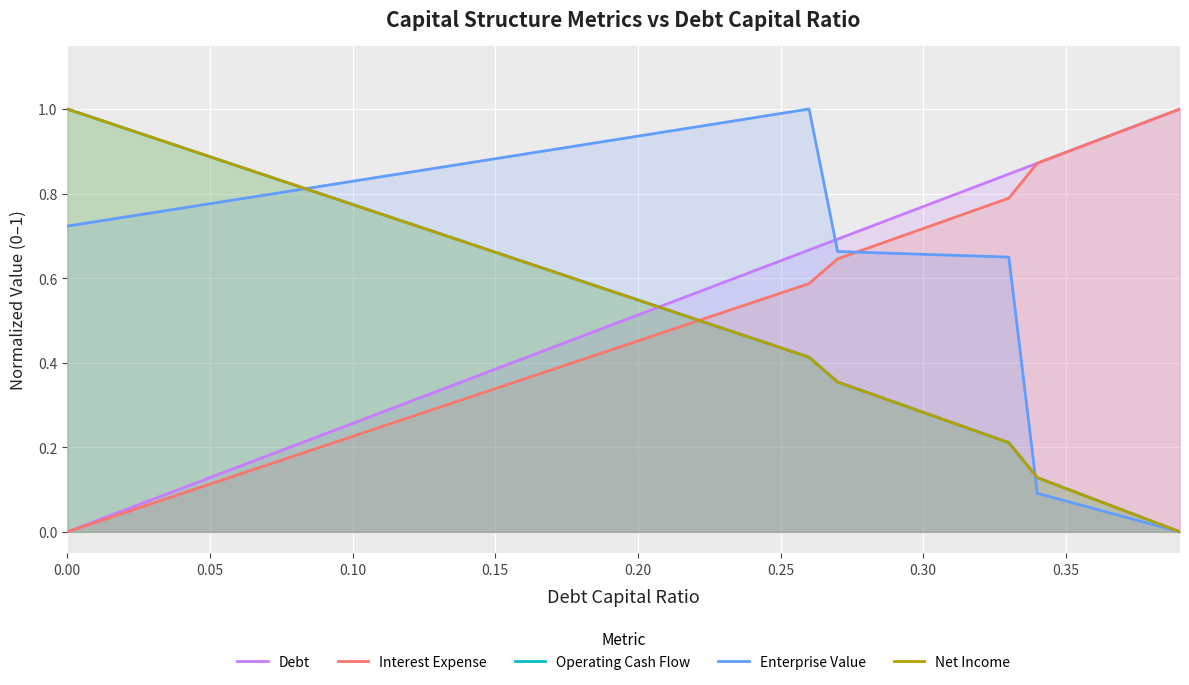

What is the sum of all Net Income values?

21.4